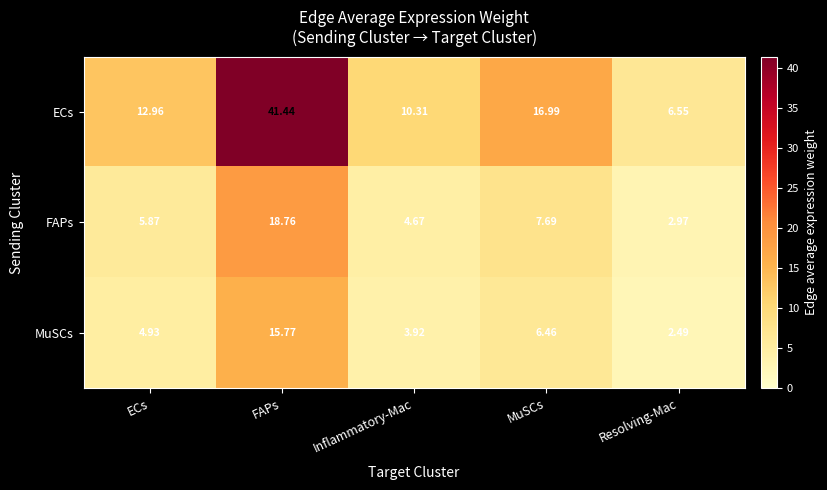

How many data points does each series have?

5